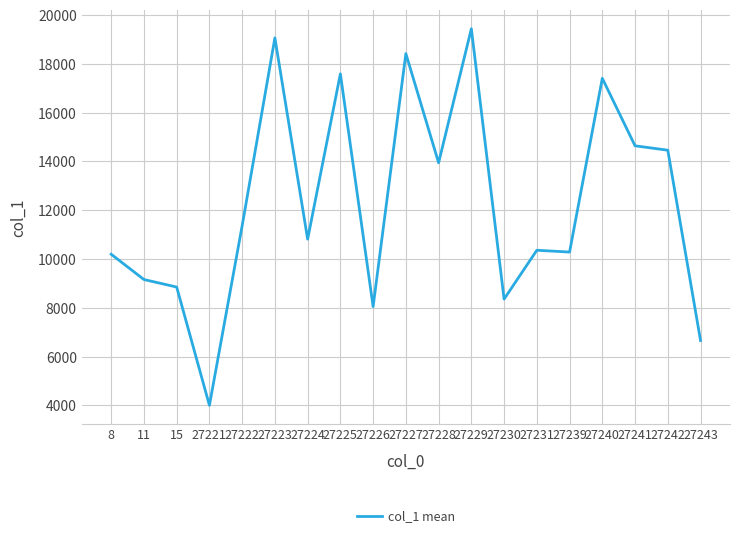

Does the chart have visible grid lines?

Yes